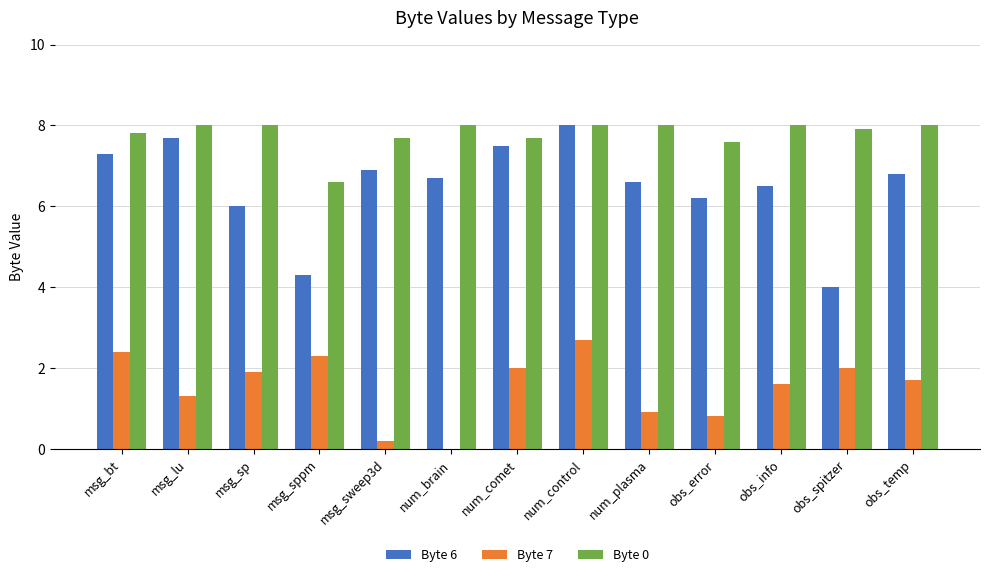

True or false: Byte 7 has a value of 2.8 at obs_temp.

False